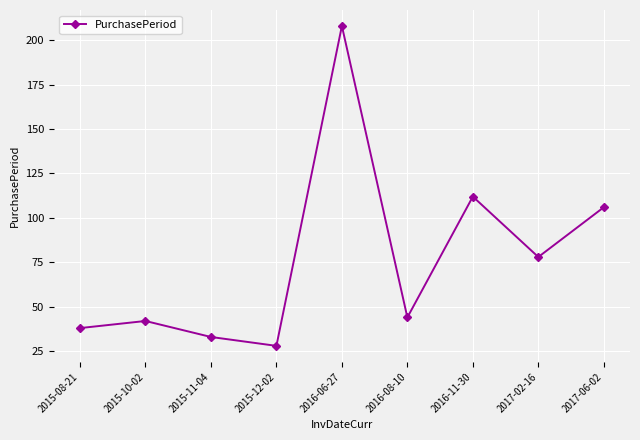

What is the sum of all values?

689